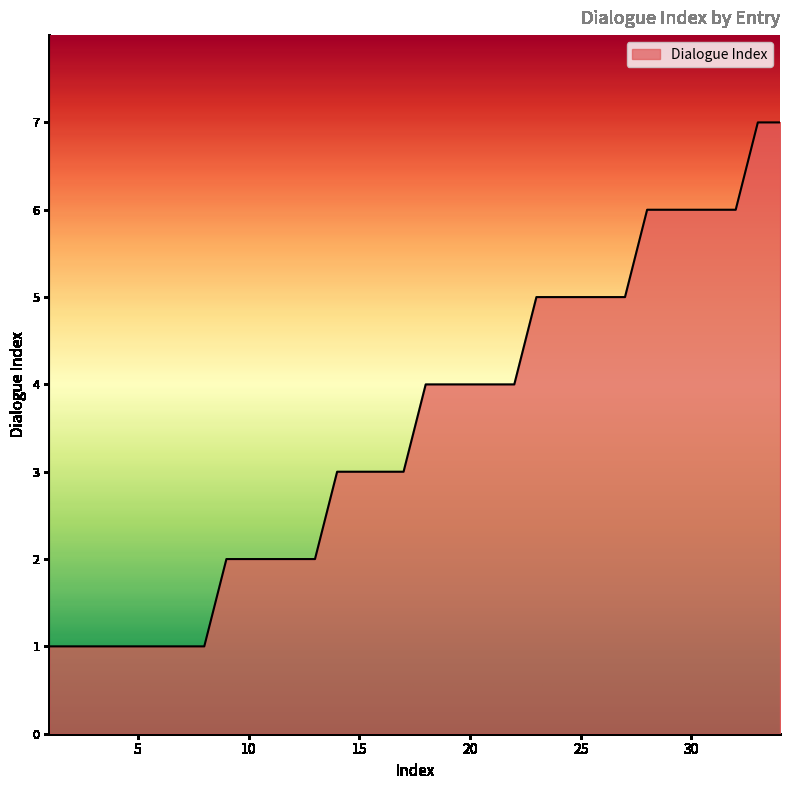

What is the smallest value displayed?

1